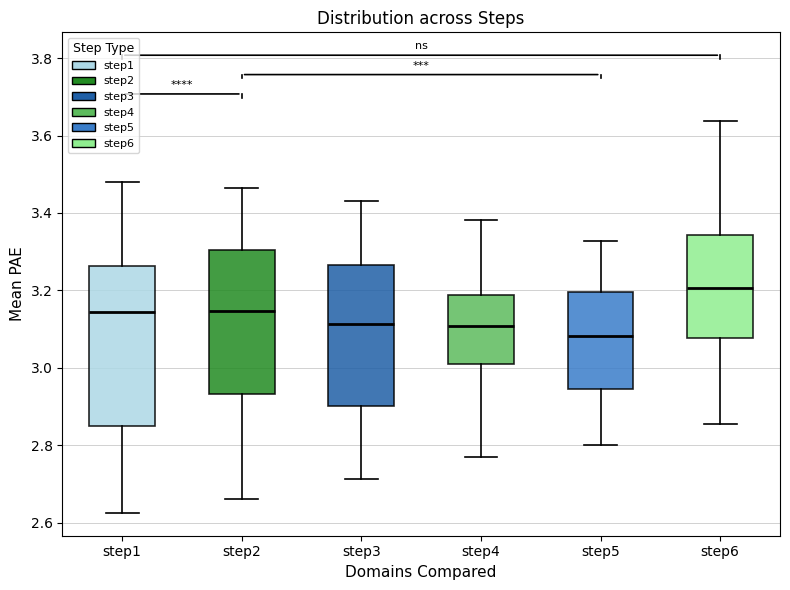

Where is the upper edge of the box for step4 on the y-axis? The values are not printed on the chart, so give them approximately, as read against the axis.

3.18